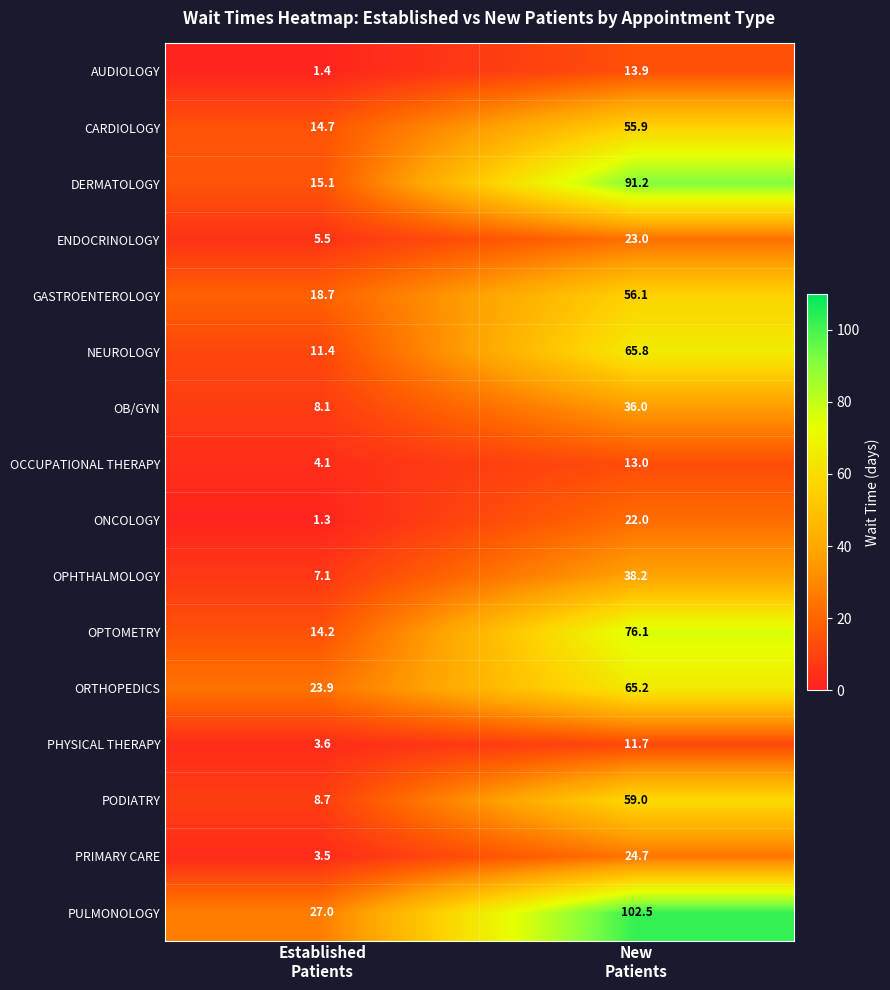

What is the difference between the maximum and minimum values in the OPTOMETRY series?

61.9